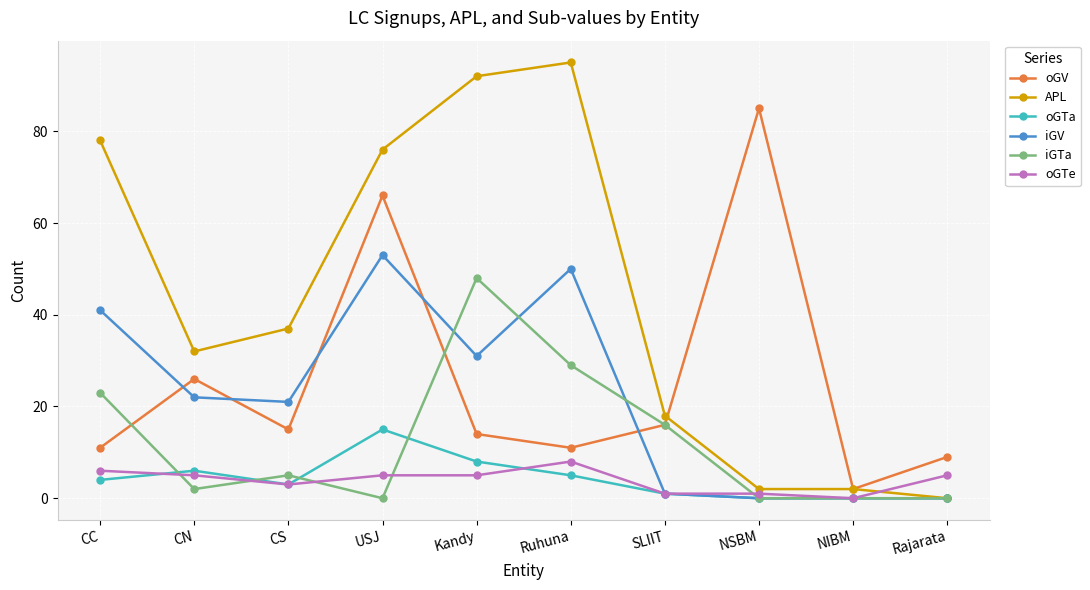

What is the highest value of the APL series?

95